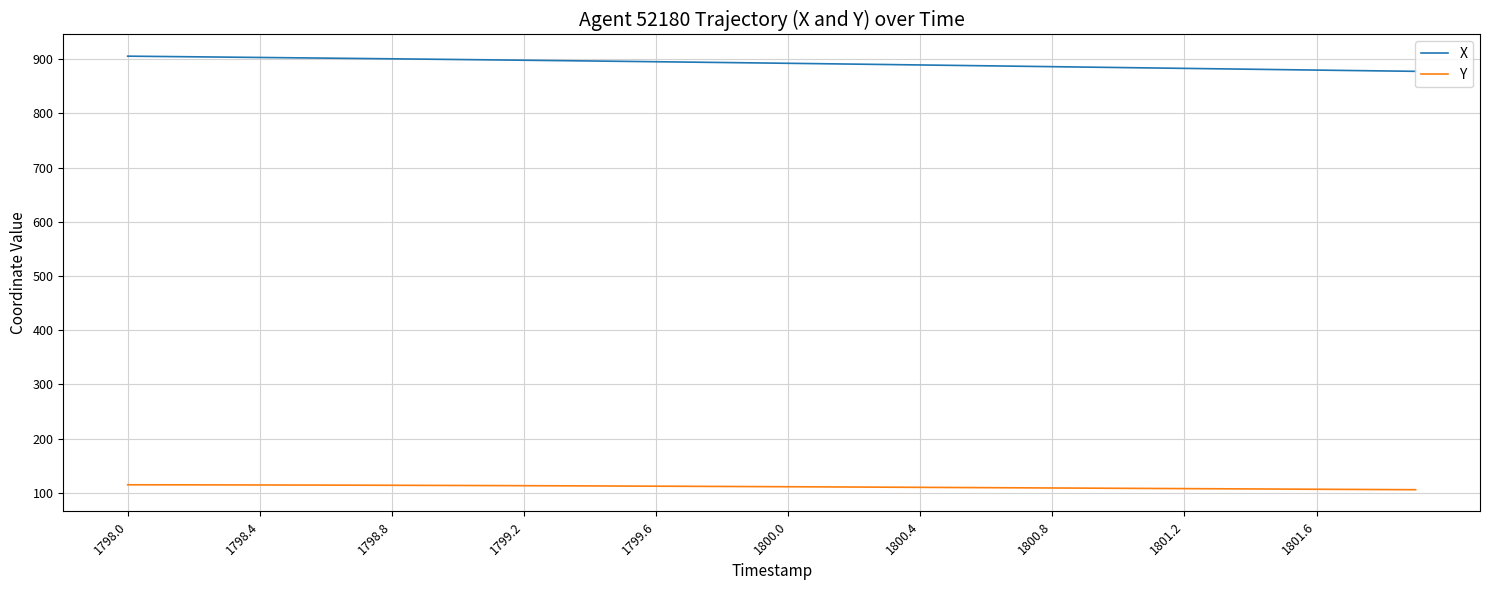

Which series has the largest total across all categories?

X